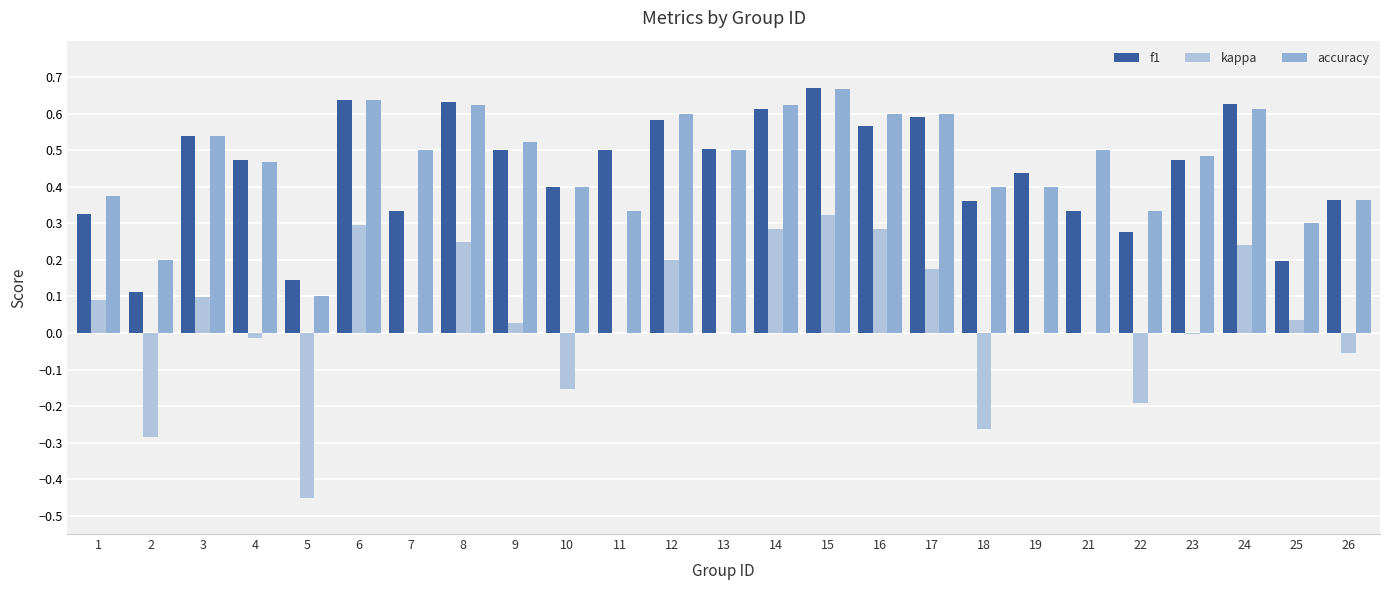

Which label corresponds to the largest value in the chart?

15